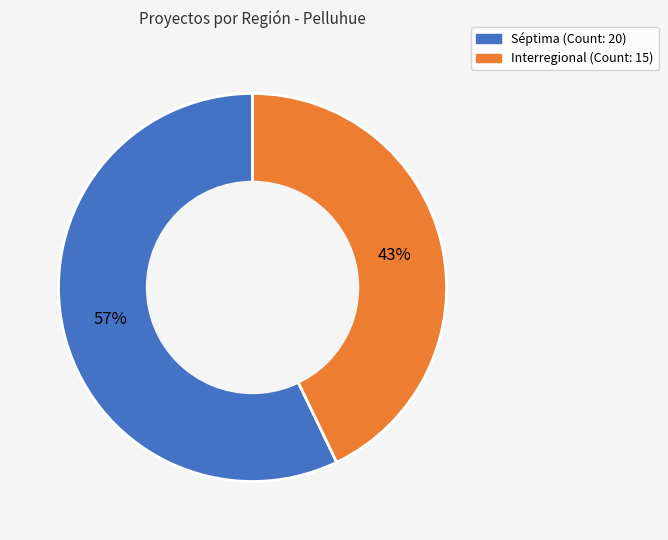

Is there any slice that represents more than half of the pie?

Yes